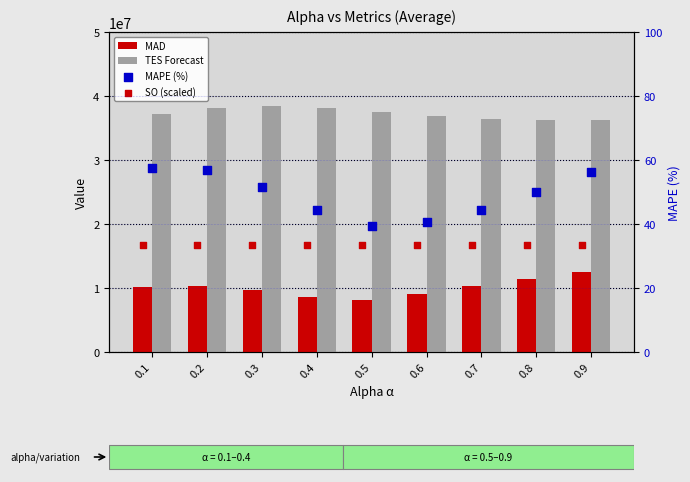

Is the value of MAPE (%) at 0.1 greater than the value of MAD at 0.2?

No